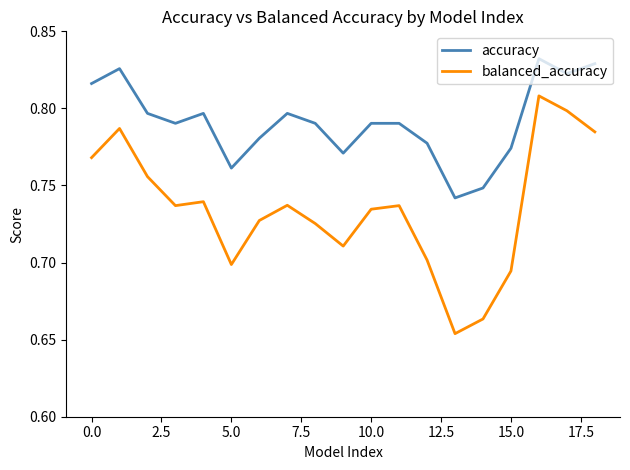

Which series has the largest total across all categories?

accuracy